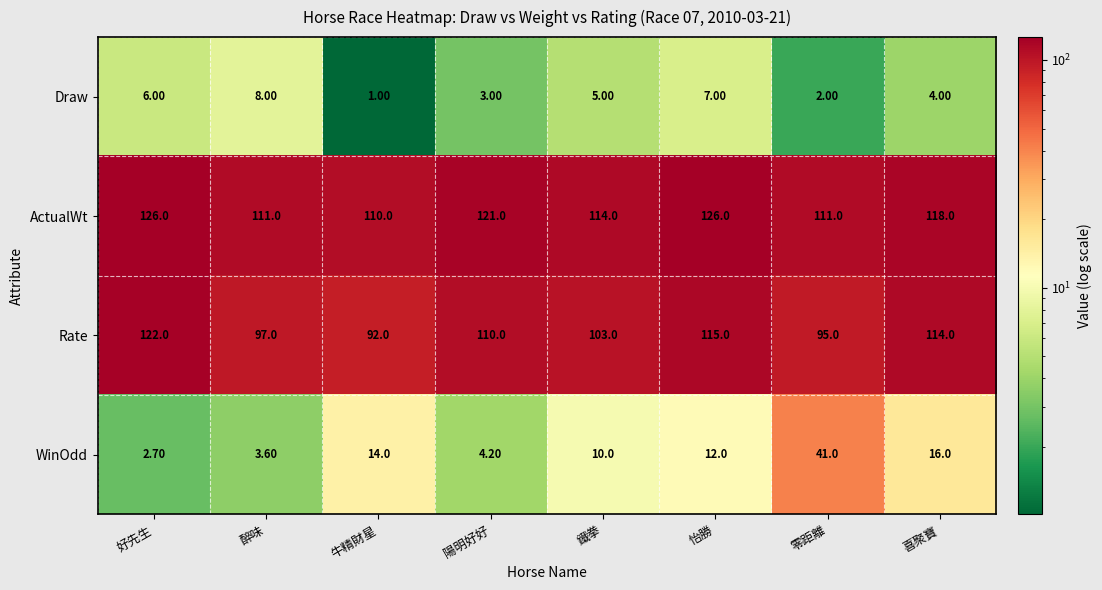

How many distinct data groups are displayed?

4